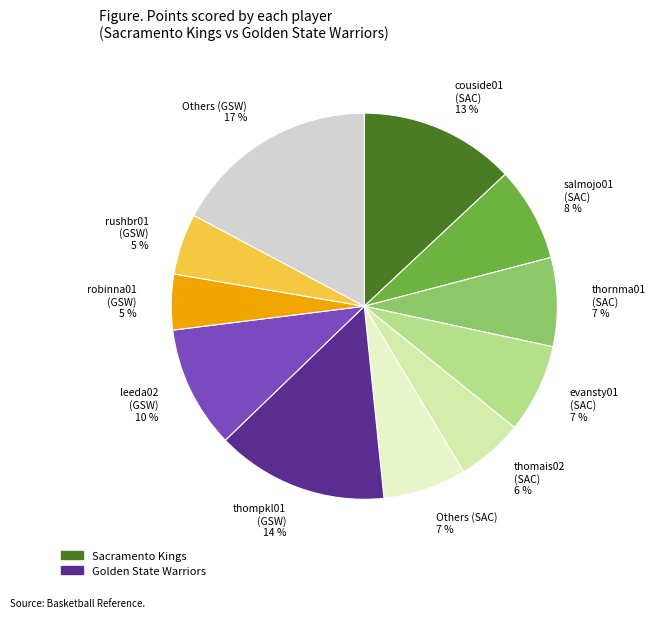

Which category has the biggest portion of the pie?

Others (GSW) 17 %